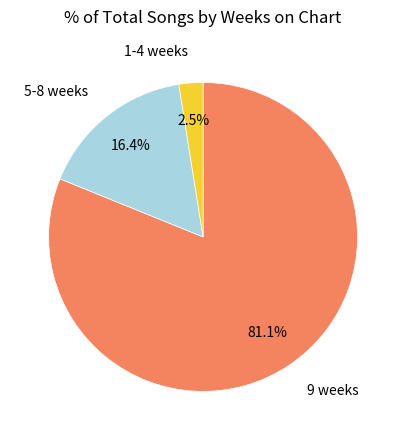

Is there any slice that represents more than half of the pie?

Yes